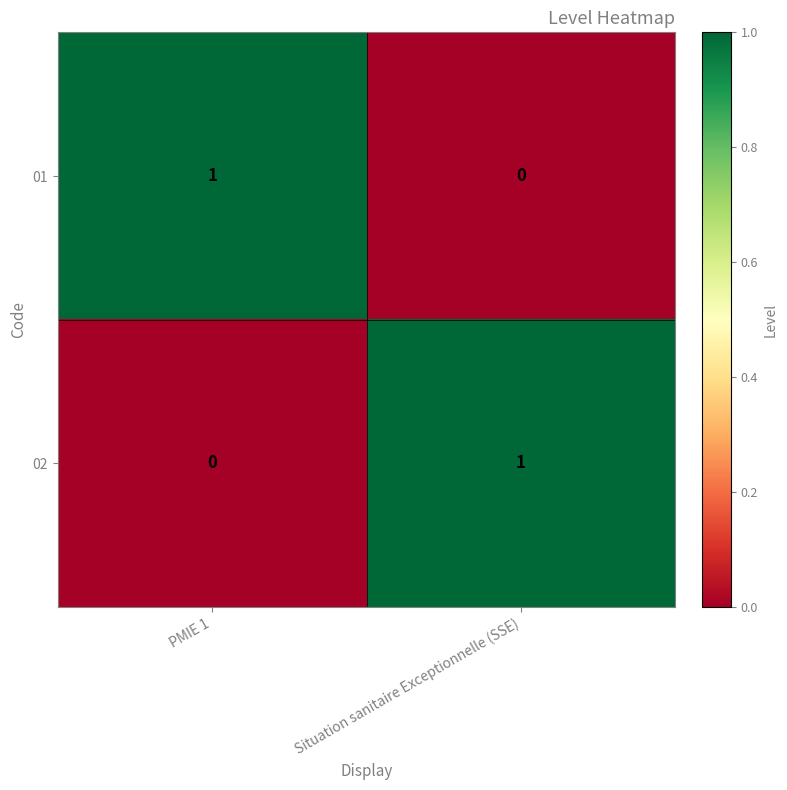

At which label is 01 closest to 0?

Situation sanitaire Exceptionnelle (SSE)